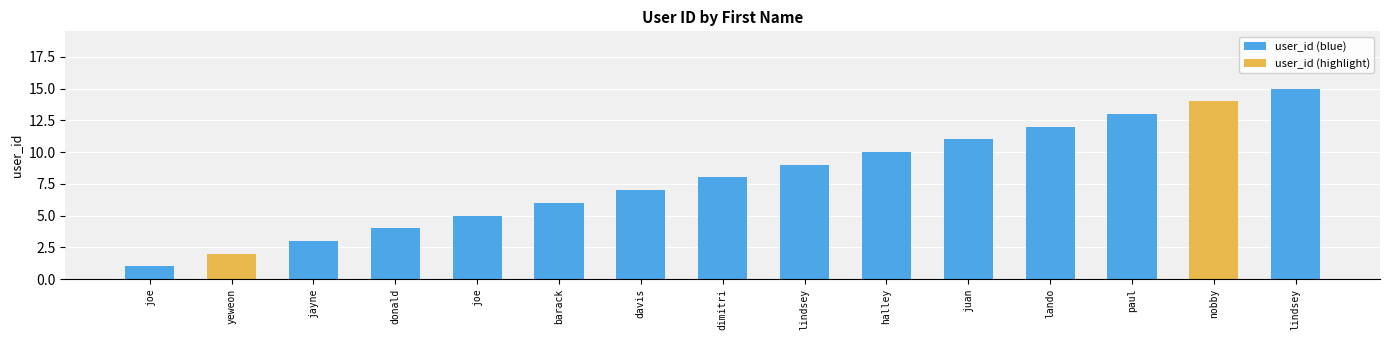

Count the number of data series in this chart.

1